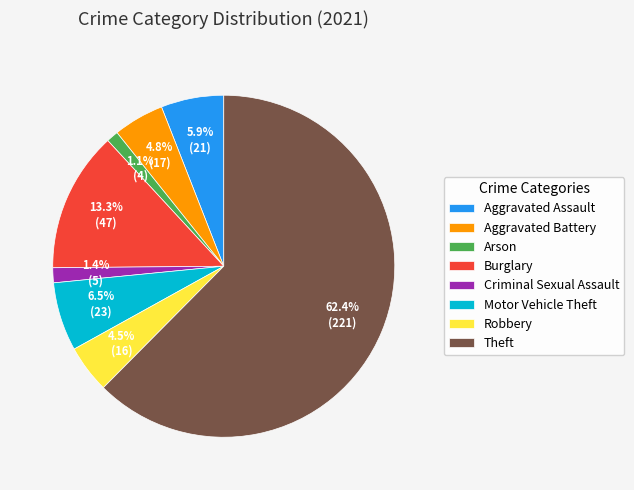

Is there any slice that represents more than half of the pie?

Yes